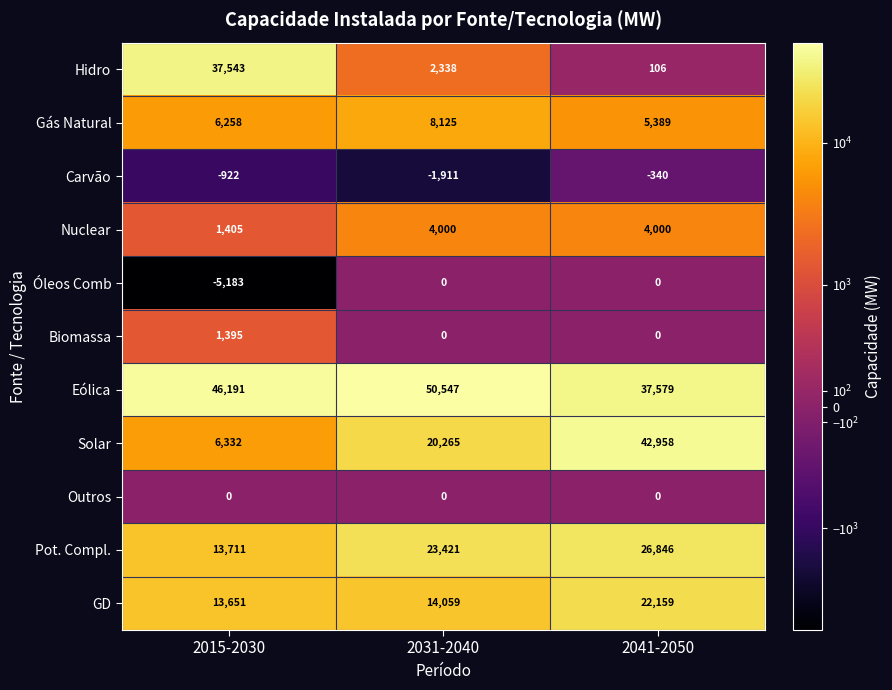

How many Biomassa values are between 0 and 1395?

3